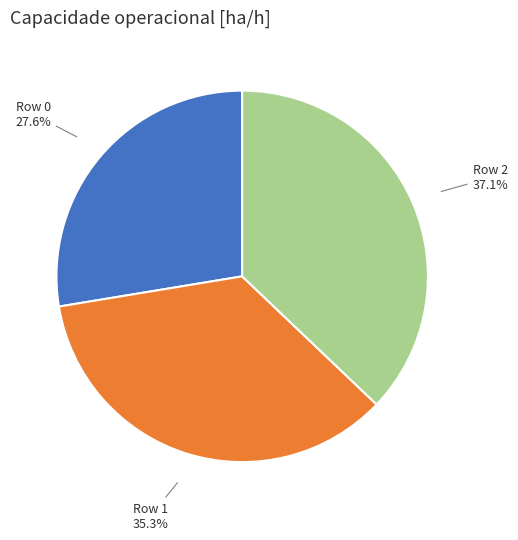

What percentage do Row 1 and Row 2 together represent?

72.4%